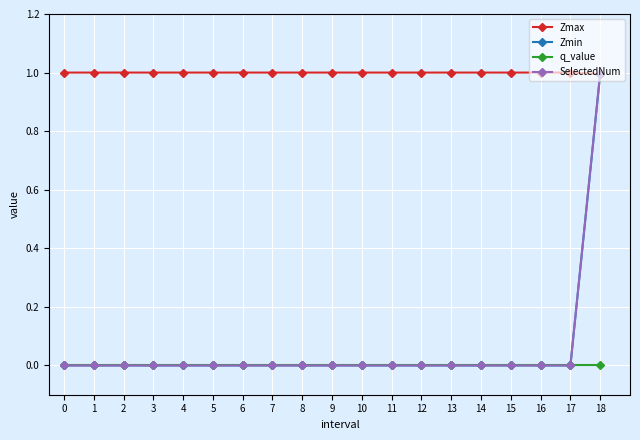

What is the difference between the highest and lowest values at 6?

1.0